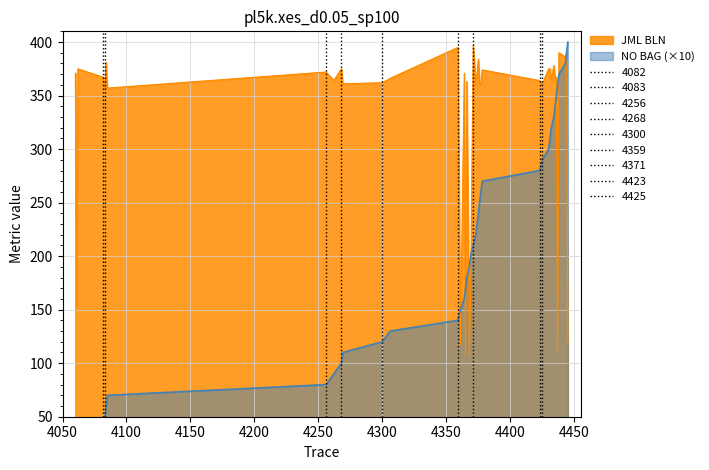

What are all the series names shown in the legend?

JML_BLN, NO_BAG